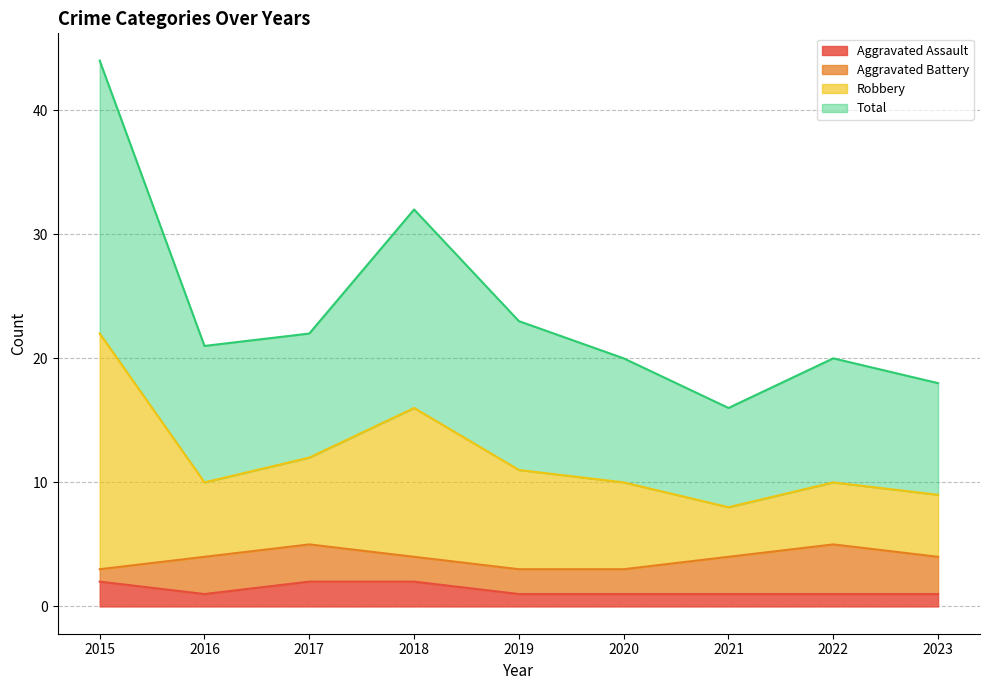

The value of Aggravated Assault at 2018 is 2. True or false?

True